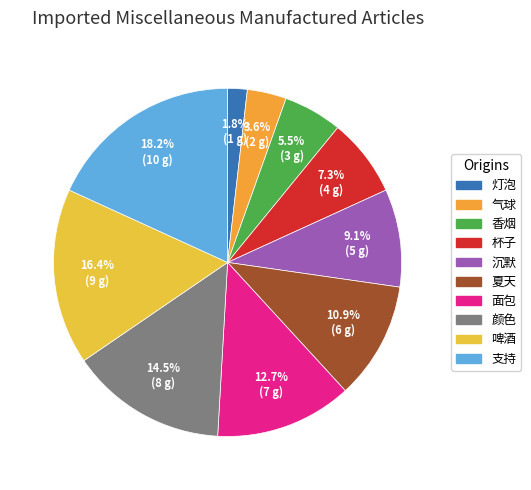

Rank the categories by value from lowest to highest.

灯泡, 气球, 香烟, 杯子, 沉默, 夏天, 面包, 颜色, 啤酒, 支持